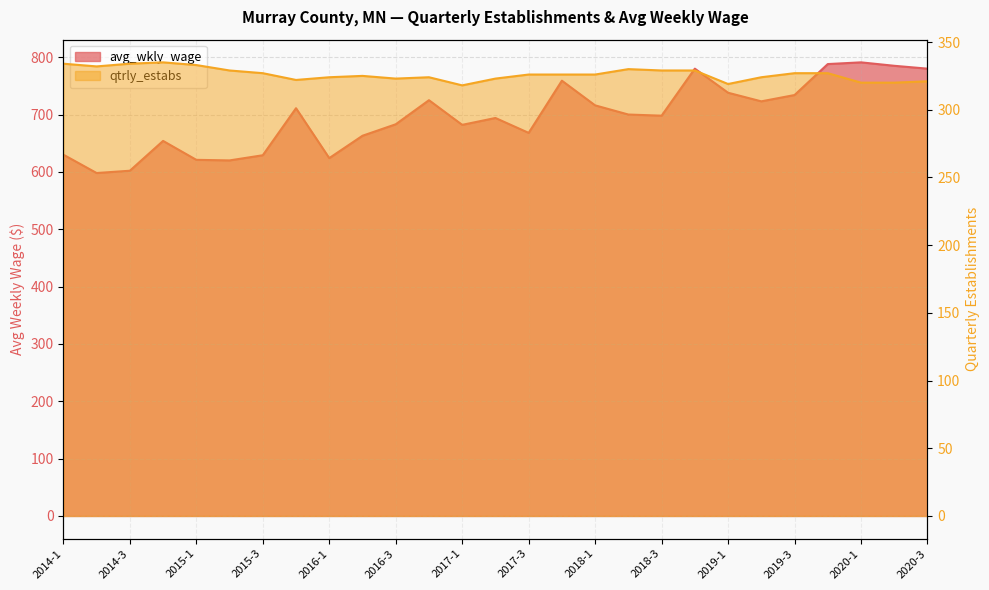

What is the average value of the qtrly_estabs series?

326